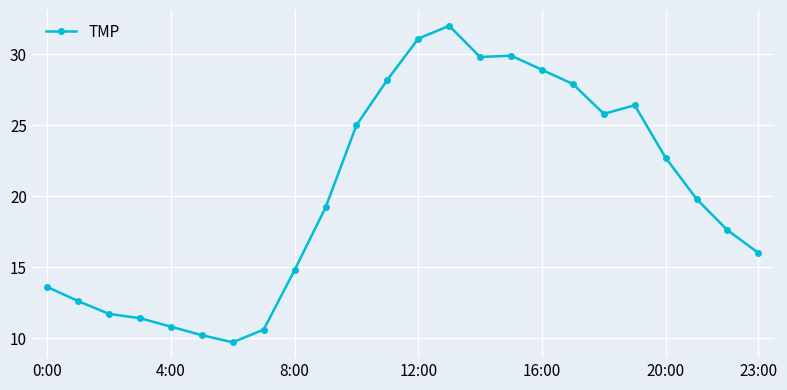

What is the greatest value displayed?

32.0